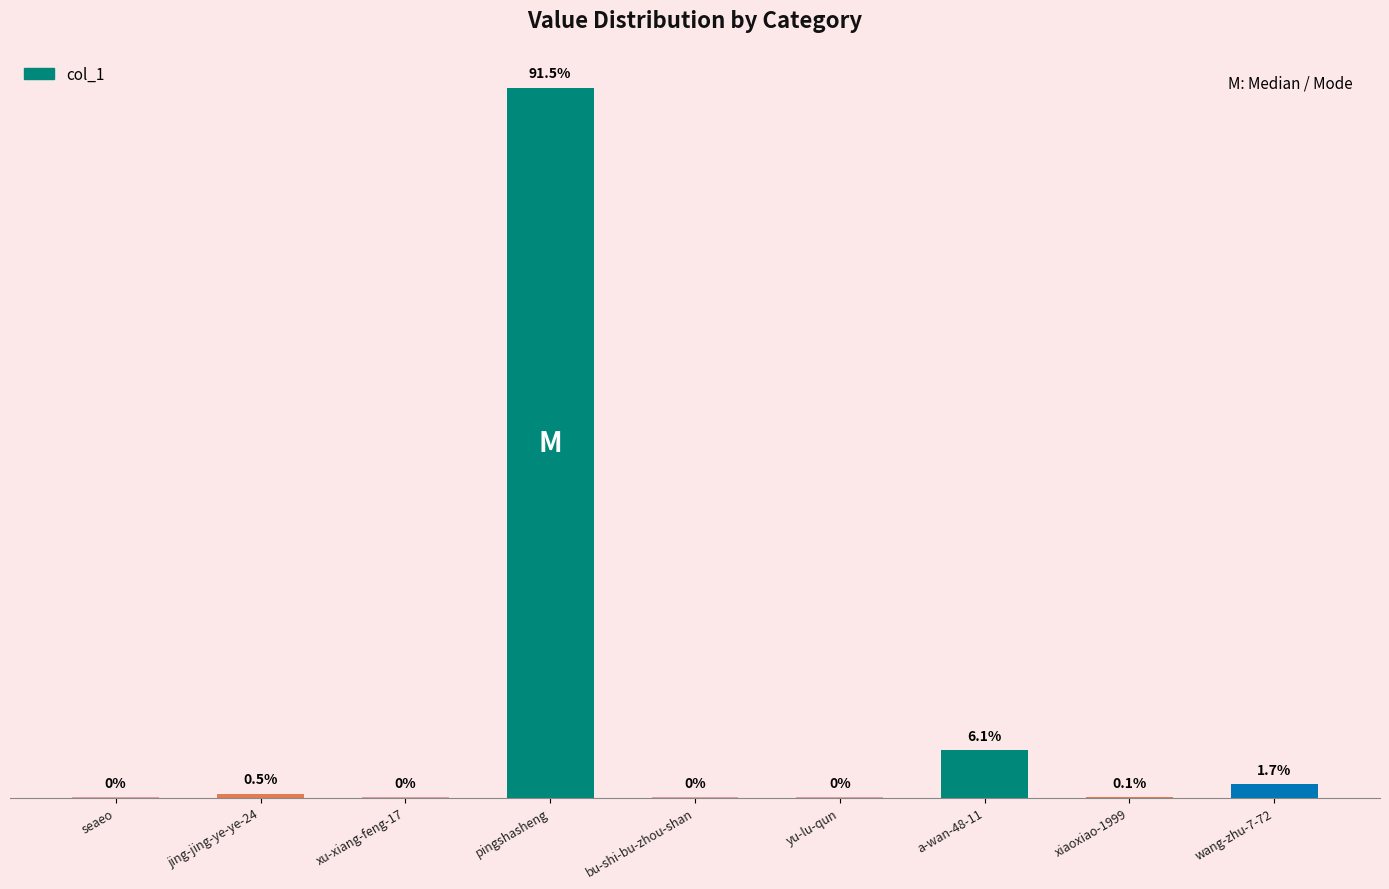

Reading right to left, extract all data points from this chart.

wang-zhu-7-72=317	xiaoxiao-1999=19	a-wan-48-11=1130	yu-lu-qun=2	bu-shi-bu-zhou-shan=6	pingshasheng=16961	xu-xiang-feng-17=7	jing-jing-ye-ye-24=95	seaeo=3